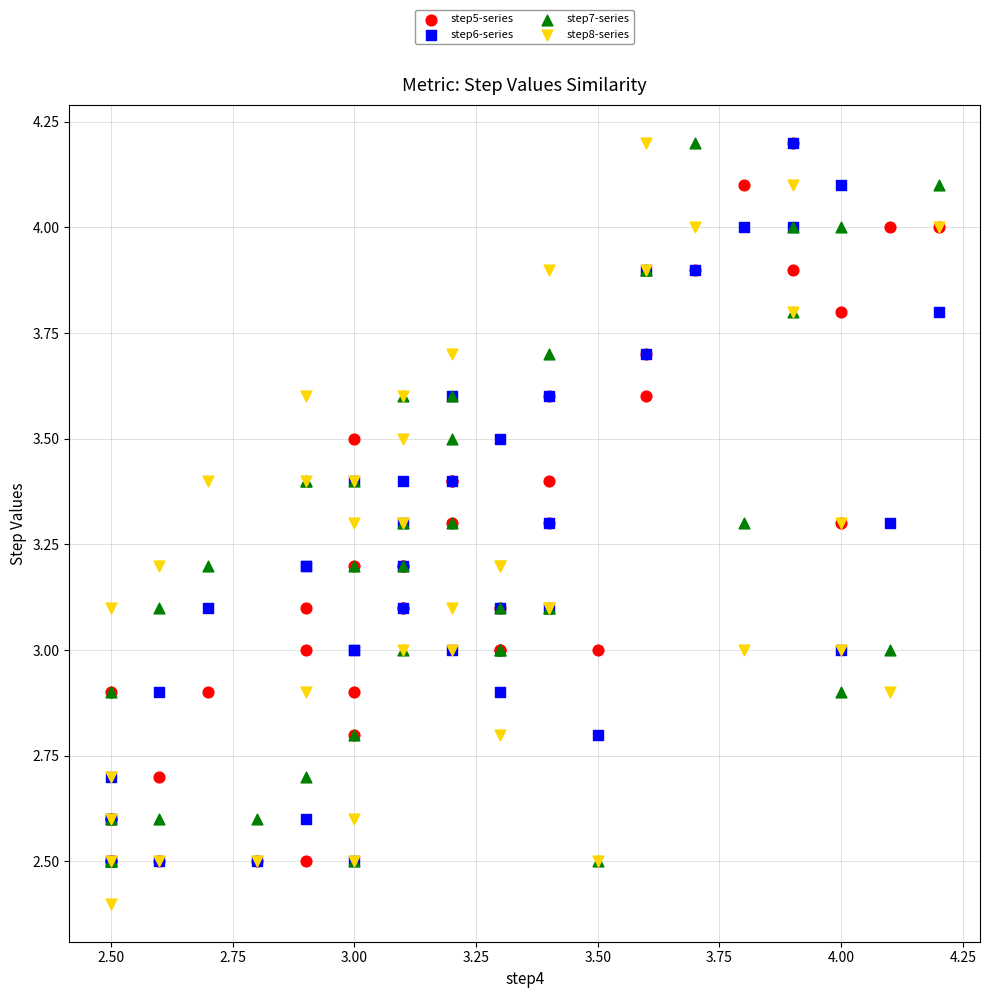

What are all the series names shown in the legend?

step5-series, step6-series, step7-series, step8-series